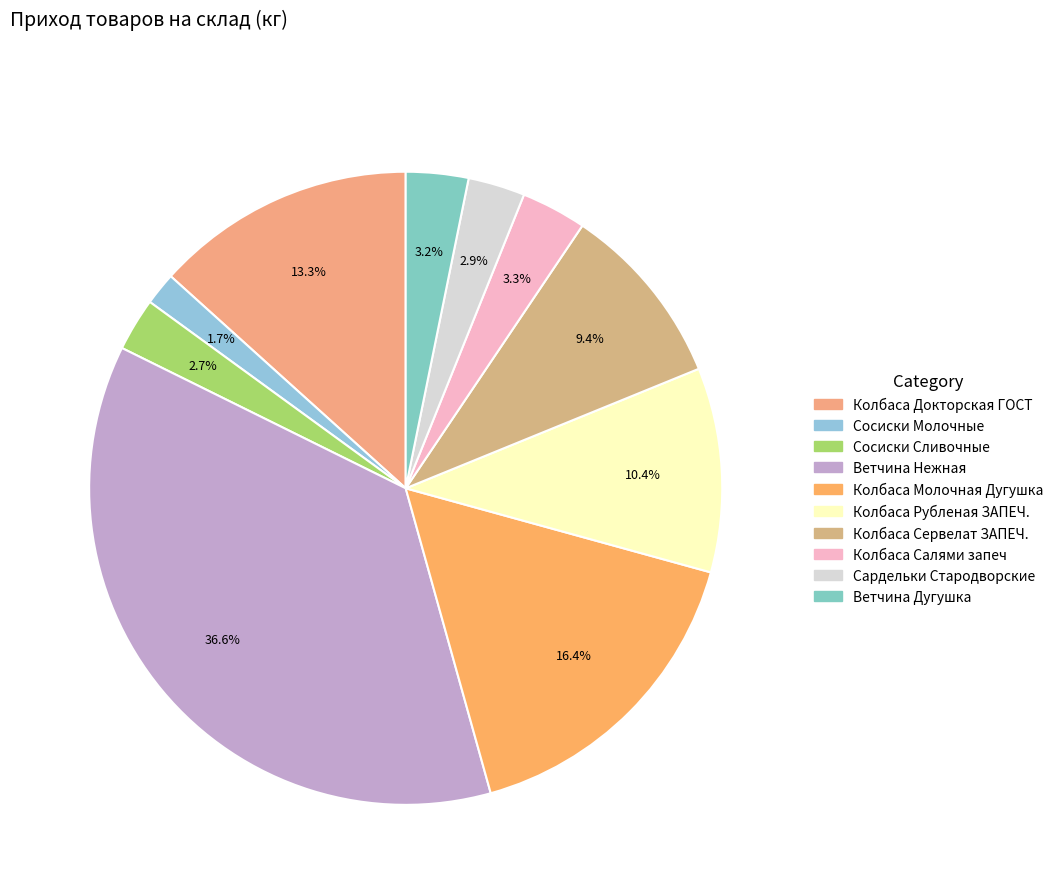

To the nearest percent, what is the difference between the largest and smallest slice percentages?

35%